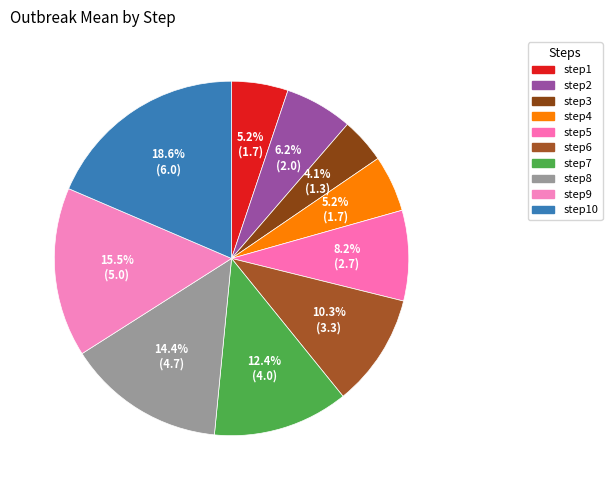

Which category has the smallest portion of the pie?

step3